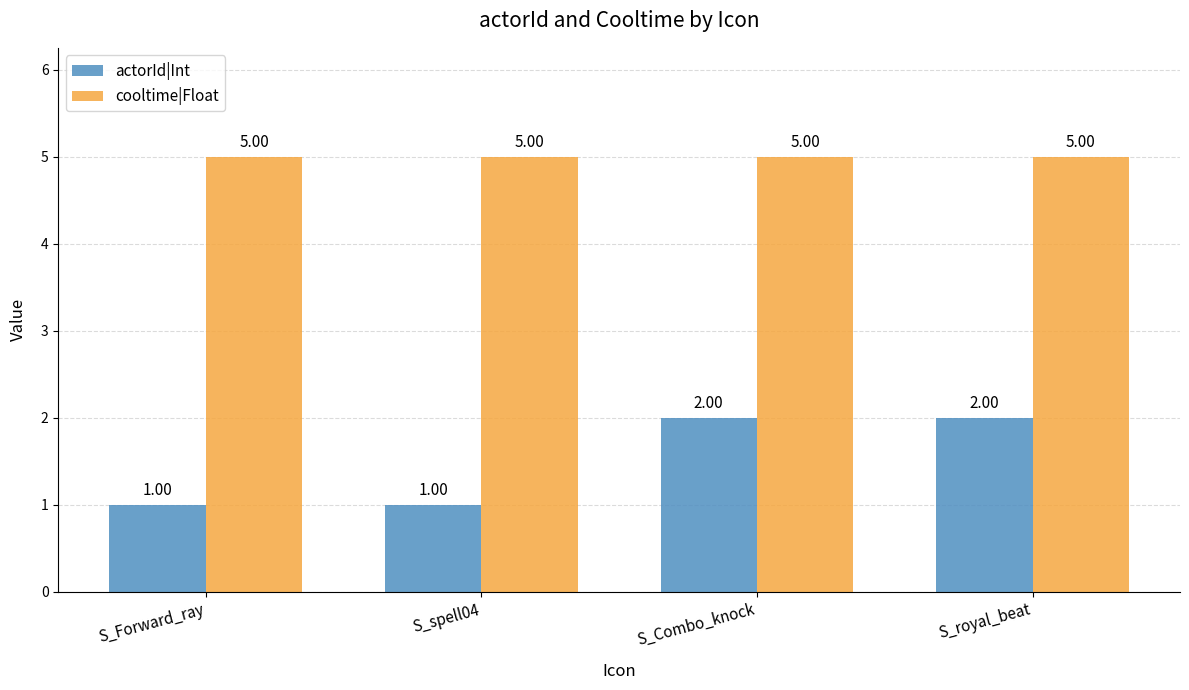

Reading left to right, list all the values displayed in this chart.

actorId|Int: S_Forward_ray=1	S_spell04=1	S_Combo_knock=2	S_royal_beat=2
cooltime|Float: S_Forward_ray=5	S_spell04=5	S_Combo_knock=5	S_royal_beat=5